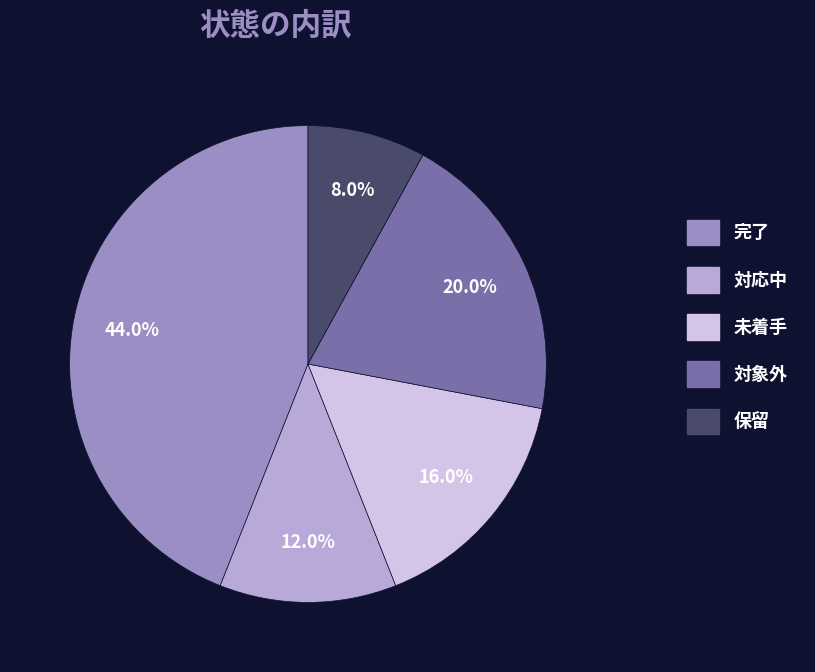

To the nearest percent, what is the difference between the largest and smallest slice percentages?

36%